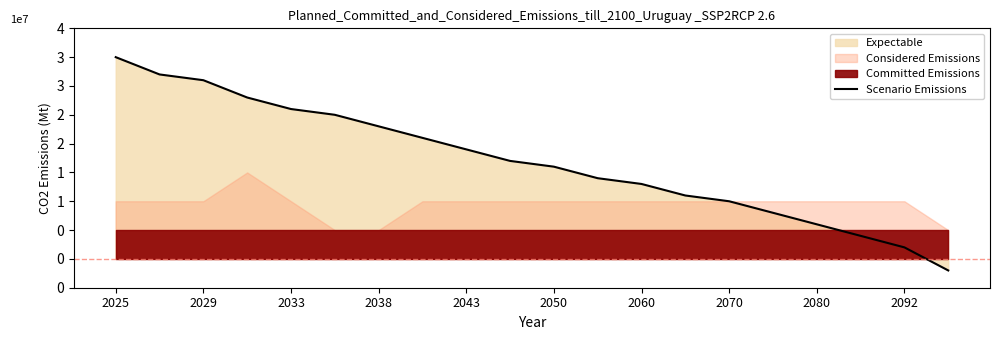

How many lines are shown in the chart?

1